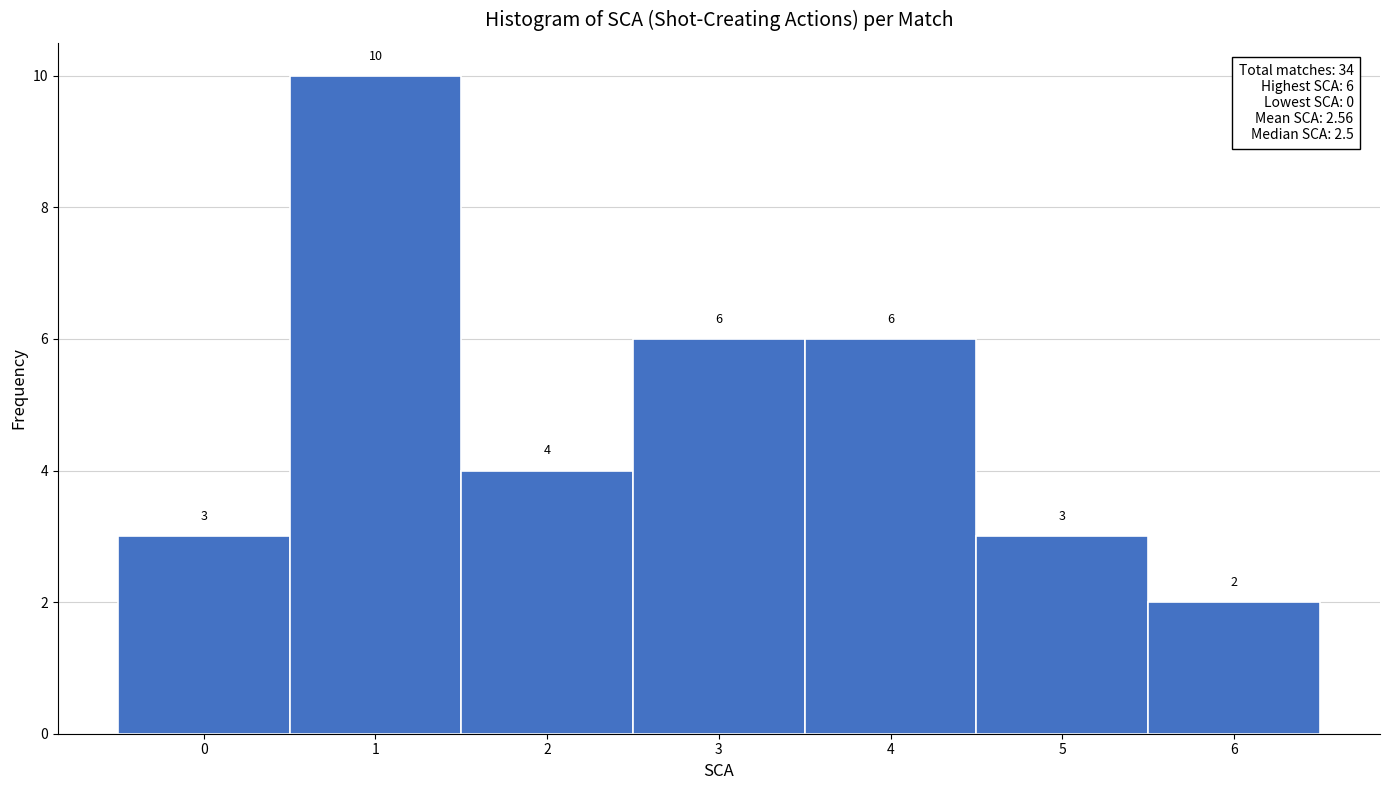

What is the height of the bar covering 1.5 to 2.5 on the x-axis?

4